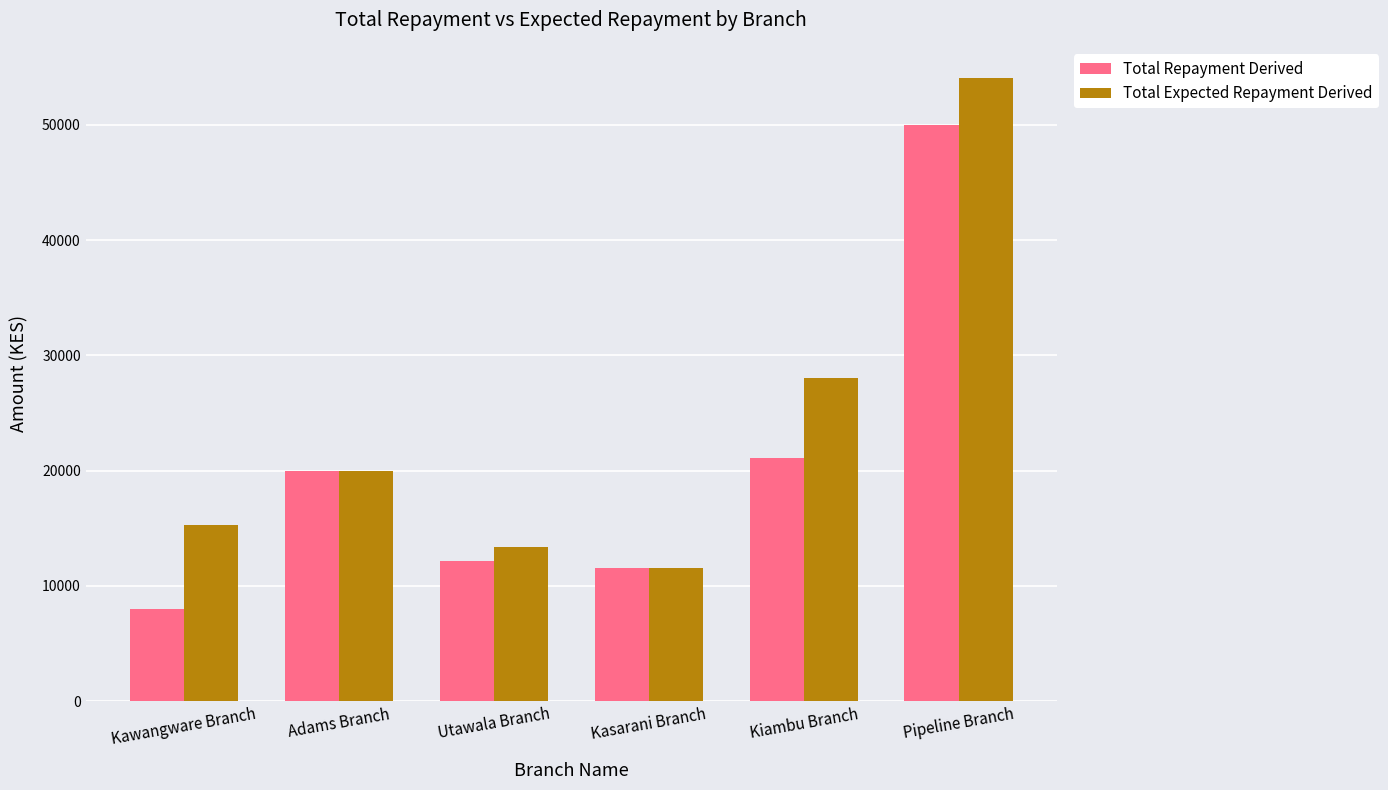

Reading left to right, extract all data points from this chart.

Total Repayment Derived: Kawangware Branch=8000	Adams Branch=20000	Utawala Branch=12156	Kasarani Branch=11532	Kiambu Branch=21100	Pipeline Branch=50032
Total Expected Repayment Derived: Kawangware Branch=15246	Adams Branch=20000	Utawala Branch=13360	Kasarani Branch=11532	Kiambu Branch=28021	Pipeline Branch=54072